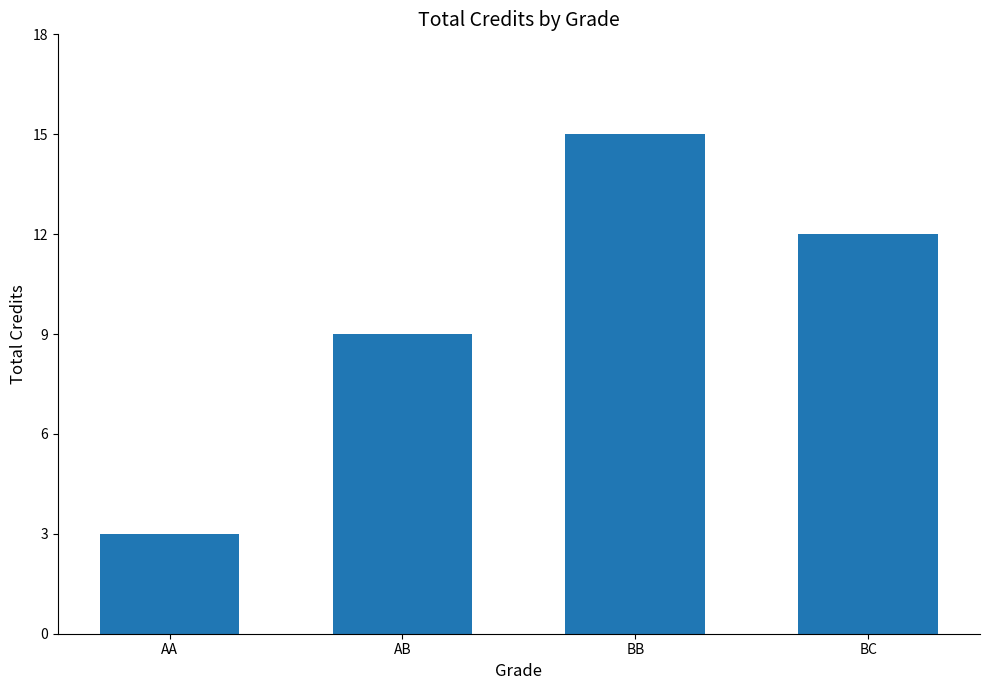

How many distinct data groups are displayed?

1